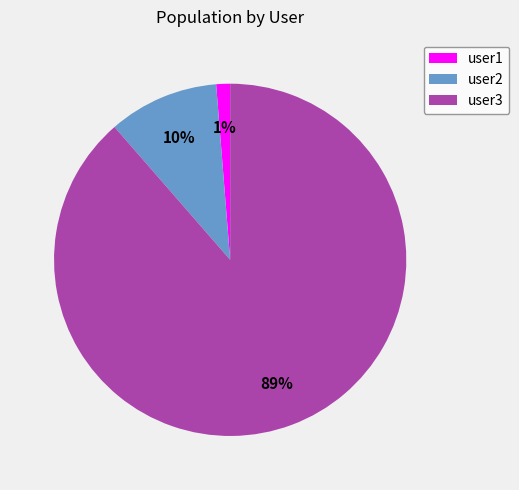

Rank the categories by value from lowest to highest.

user1, user2, user3